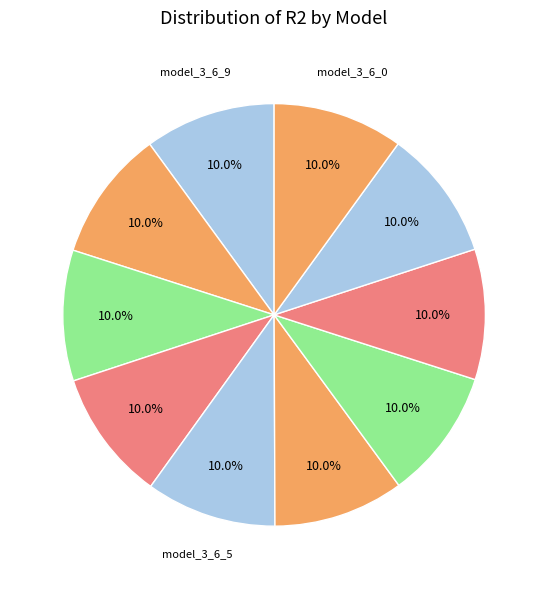

How many segments does this pie chart have?

10